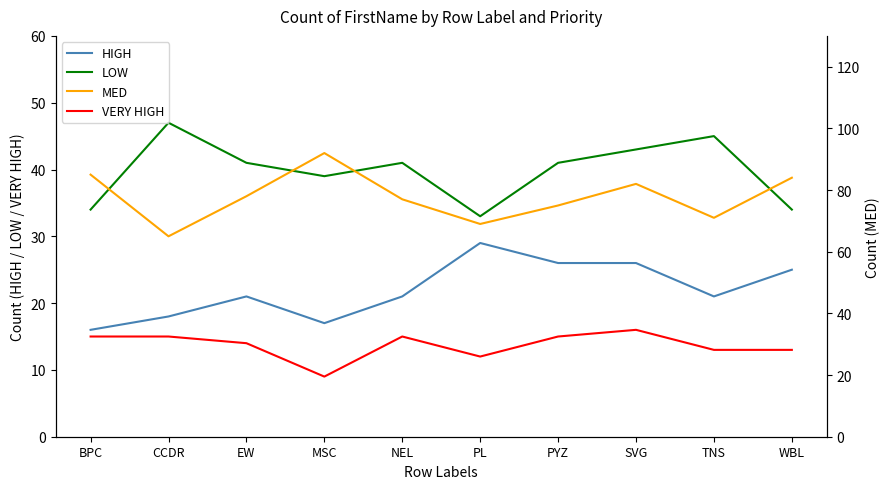

Count the number of categories in the chart.

10